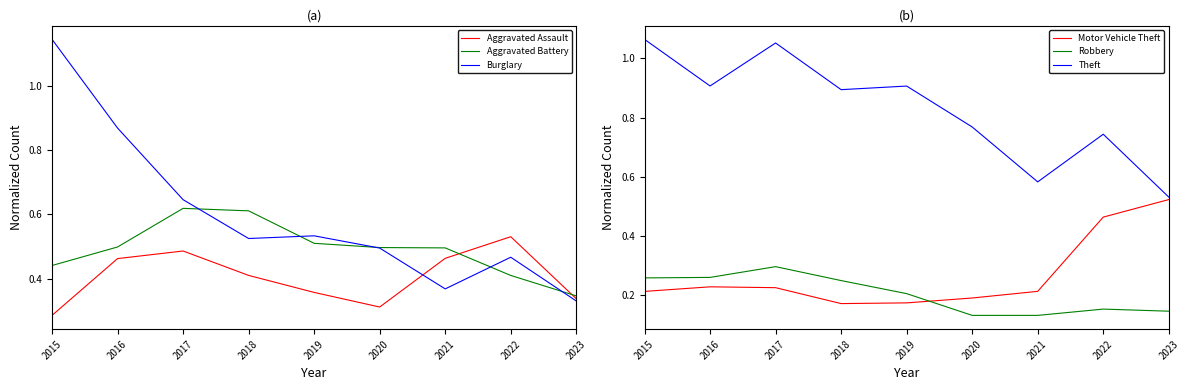

True or false: Robbery and Theft intersect in this chart.

False